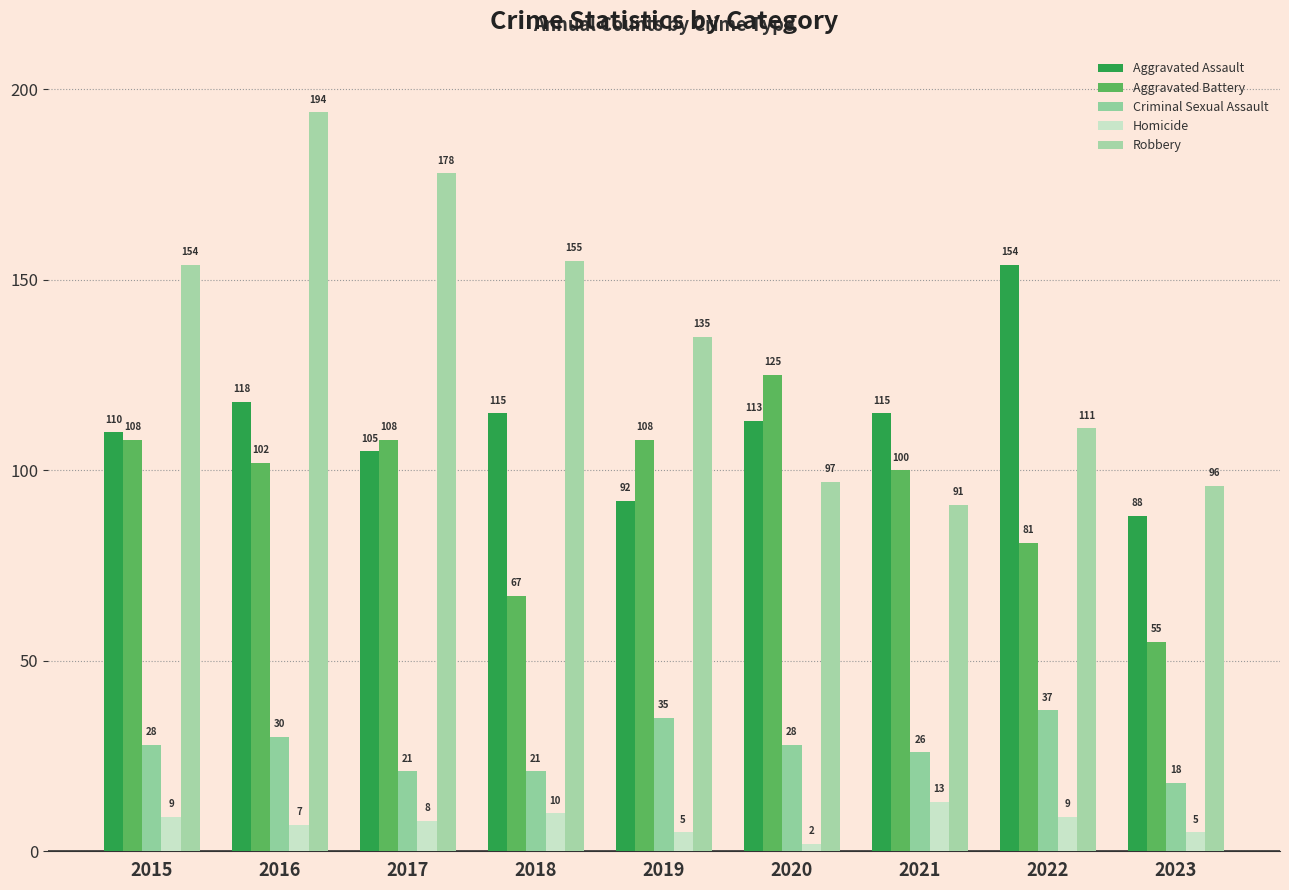

Is it true that Aggravated Assault equals 231 at 2022?

False